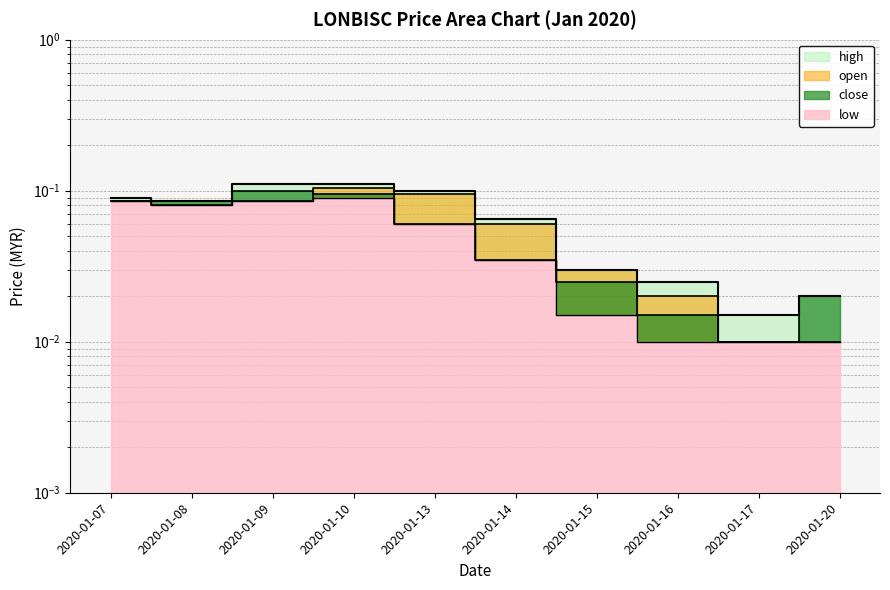

Reading right to left, list all the values displayed in this chart.

high: 2020-01-20=0.0	2020-01-17=0.0	2020-01-16=0.0	2020-01-15=0.0	2020-01-14=0.1	2020-01-13=0.1	2020-01-10=0.1	2020-01-09=0.1	2020-01-08=0.1	2020-01-07=0.1
open: 2020-01-20=0.0	2020-01-17=0.0	2020-01-16=0.0	2020-01-15=0.0	2020-01-14=0.1	2020-01-13=0.1	2020-01-10=0.1	2020-01-09=0.1	2020-01-08=0.1	2020-01-07=0.1
close: 2020-01-20=0.0	2020-01-17=0.0	2020-01-16=0.0	2020-01-15=0.0	2020-01-14=0.0	2020-01-13=0.1	2020-01-10=0.1	2020-01-09=0.1	2020-01-08=0.1	2020-01-07=0.1
low: 2020-01-20=0.0	2020-01-17=0.0	2020-01-16=0.0	2020-01-15=0.0	2020-01-14=0.0	2020-01-13=0.1	2020-01-10=0.1	2020-01-09=0.1	2020-01-08=0.1	2020-01-07=0.1